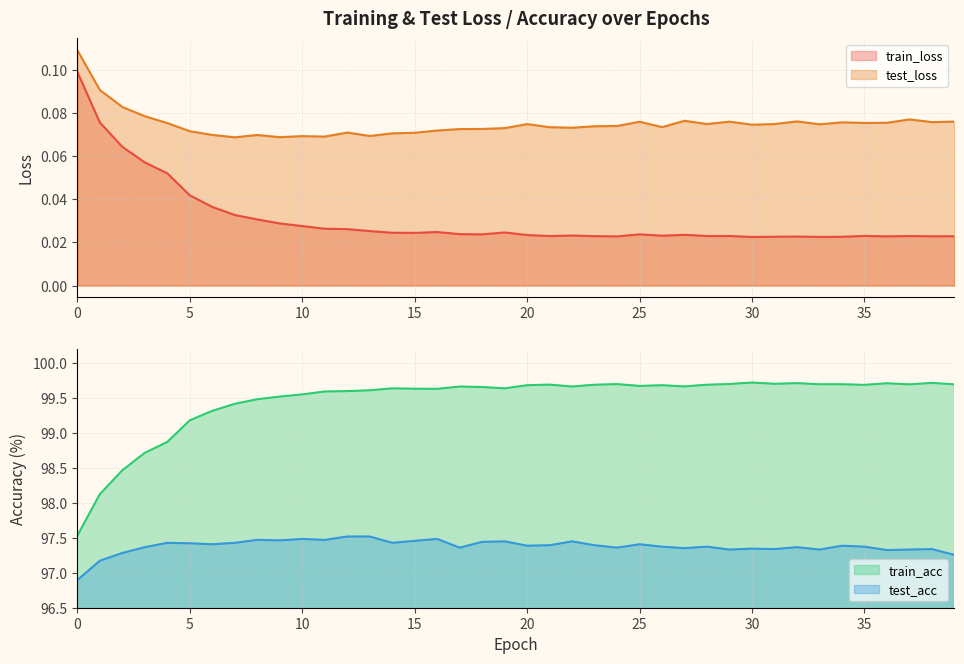

What are all the series names shown in the legend?

train_loss, test_loss, train_acc, test_acc